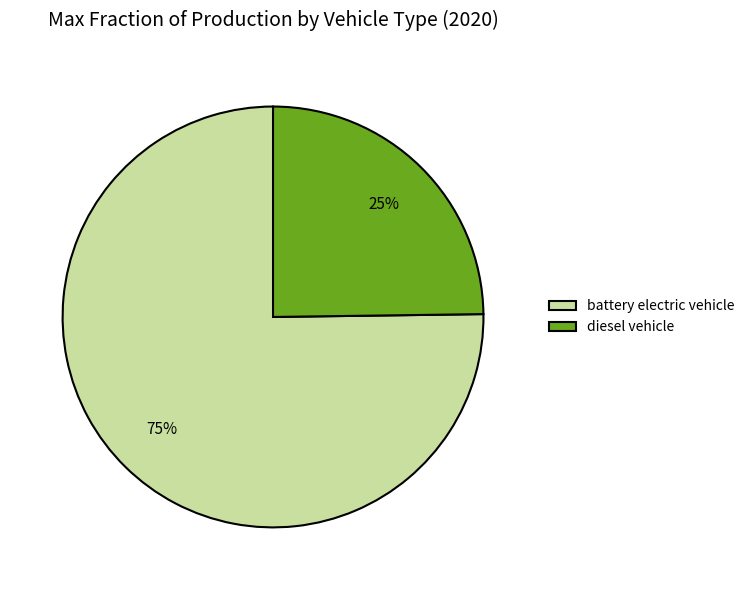

Count the number of slices in the pie.

2